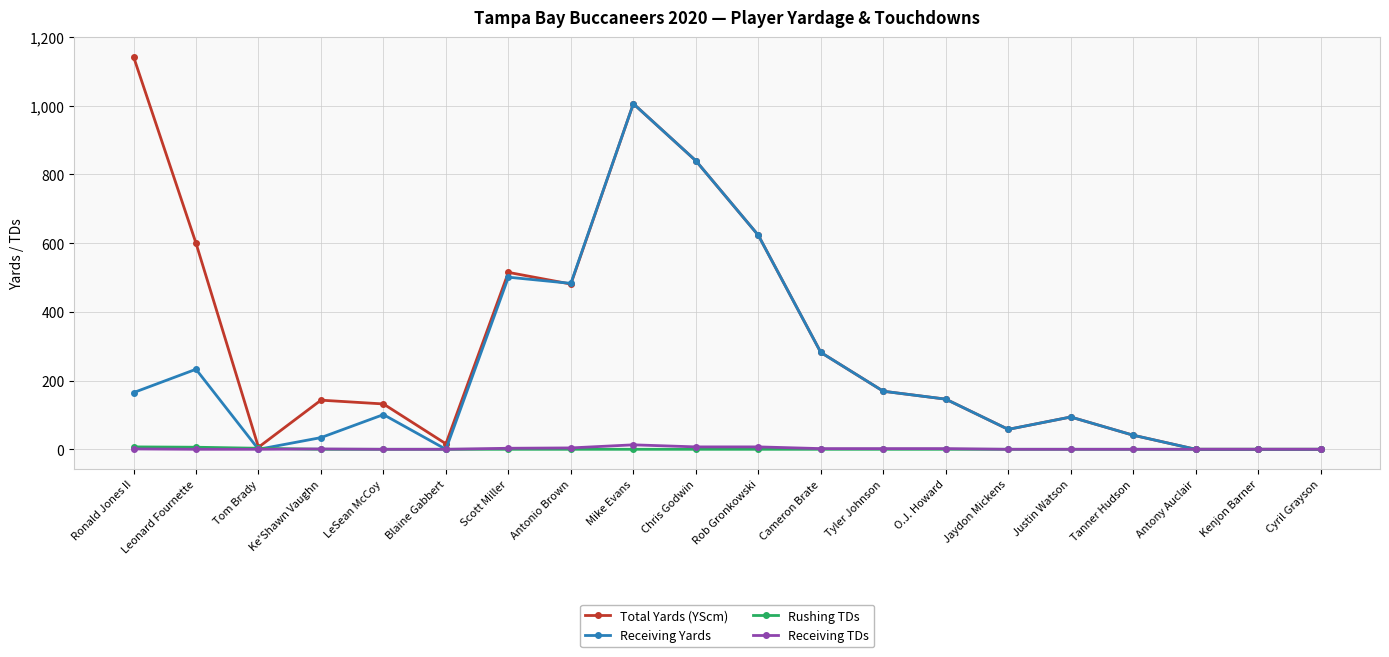

The Receiving Yards series shows 162 at Leonard Fournette. True or false?

False